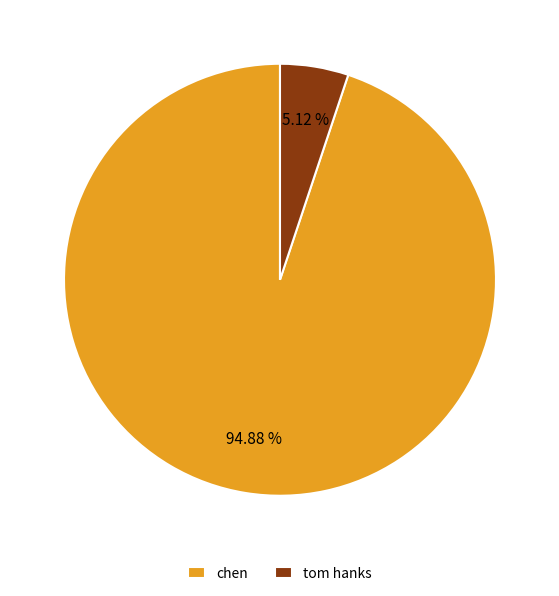

Rank the categories by value from lowest to highest.

tom hanks, chen